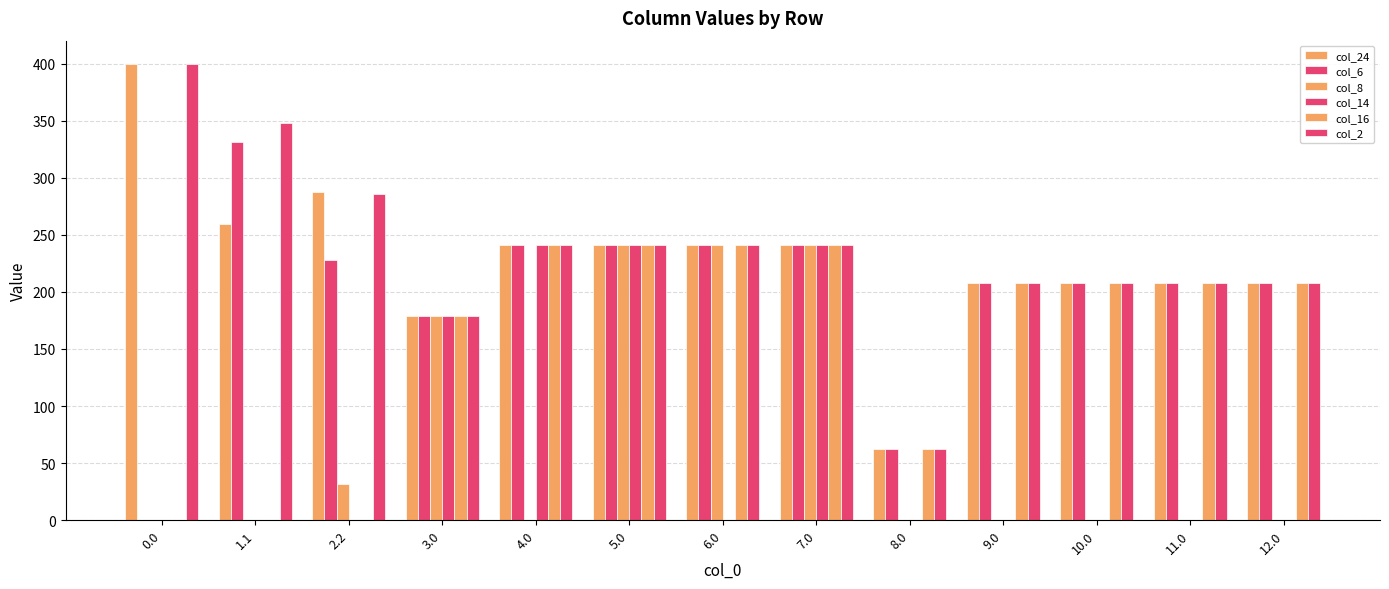

What is the spread (max minus min) of values at 4.0?

241.0